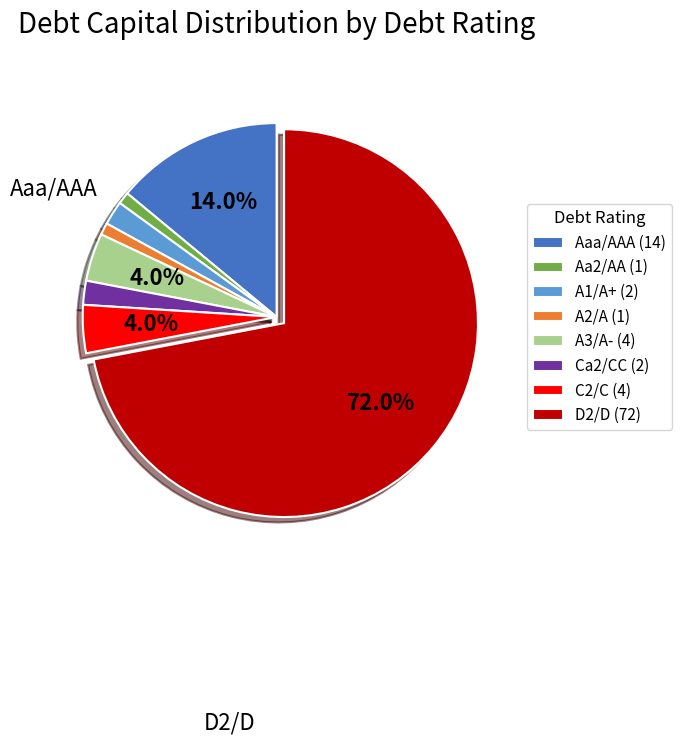

Is it true that Ca2/CC is 2% of the pie?

True